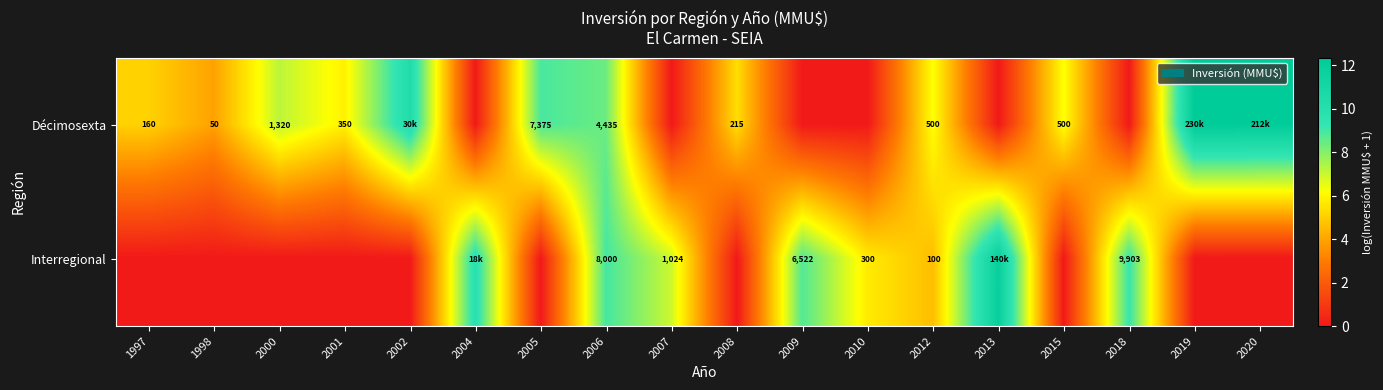

List the series in order of their peak value, highest first.

Décimosexta, Interregional